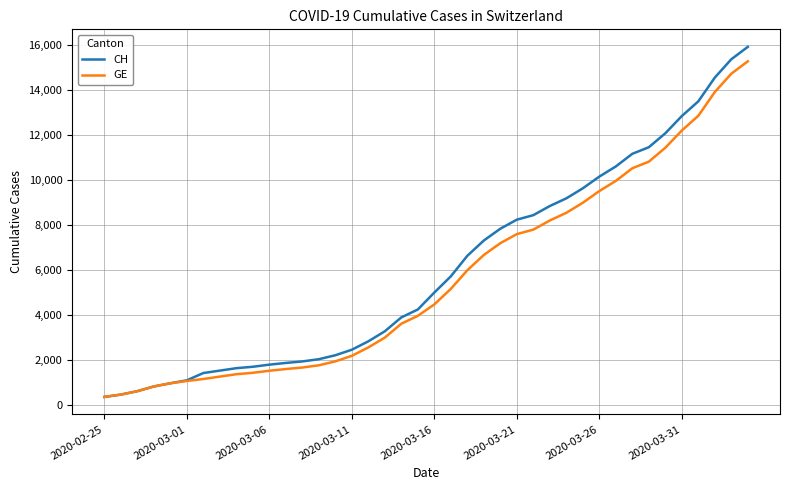

Which series has the largest range (max minus min)?

CH